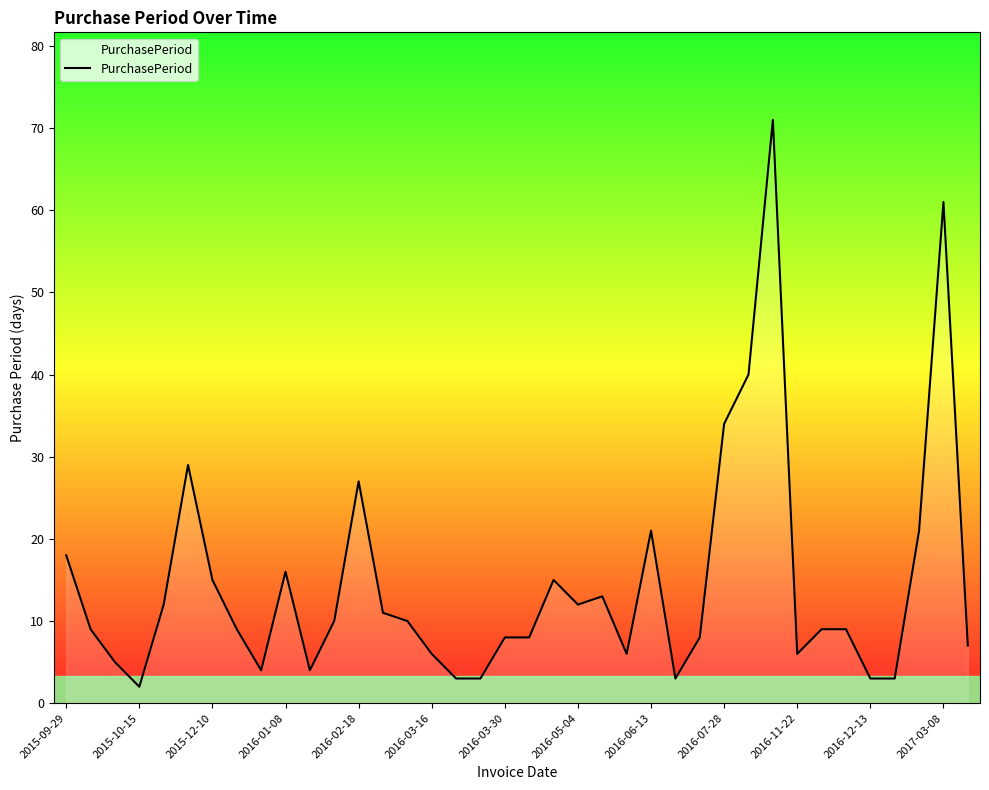

What is the maximum value shown in the chart?

71